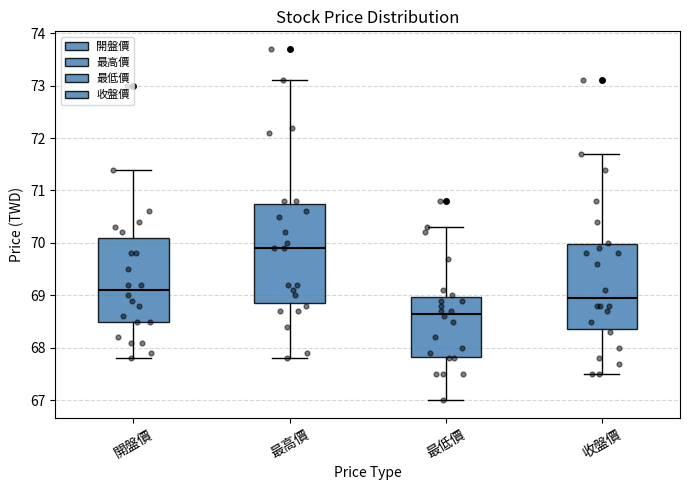

Where does the lower whisker of the box for 開盤價 end on the y-axis? The values are not printed on the chart, so give them approximately, as read against the axis.

67.8